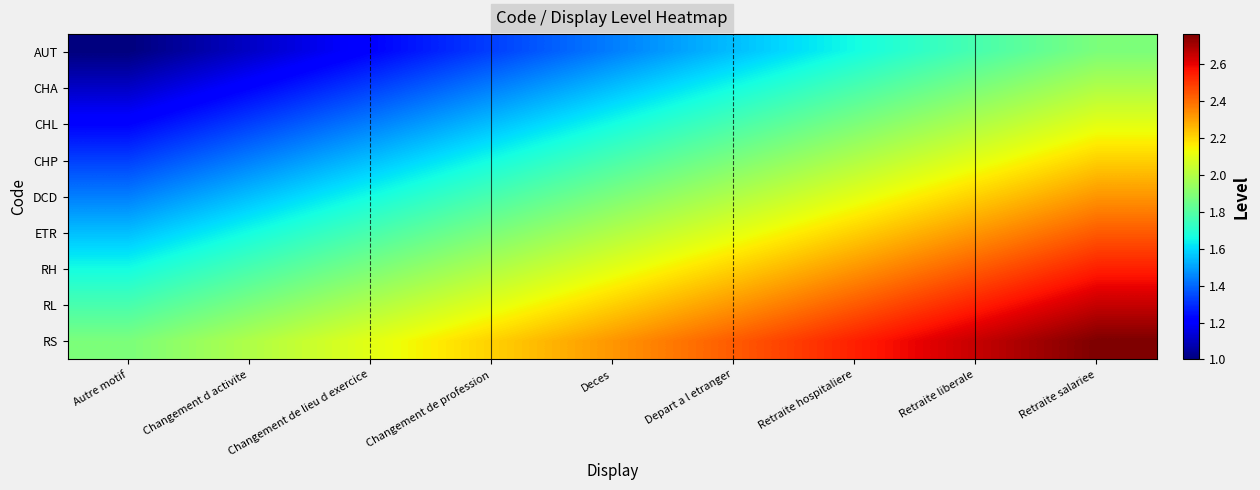

Which series has the largest total across all categories?

RS